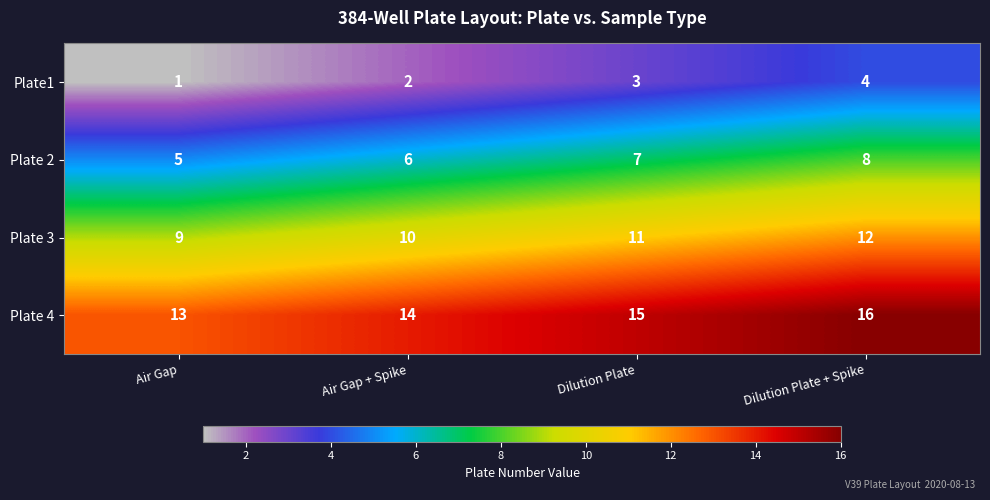

What is the sum of all Plate1 values?

10